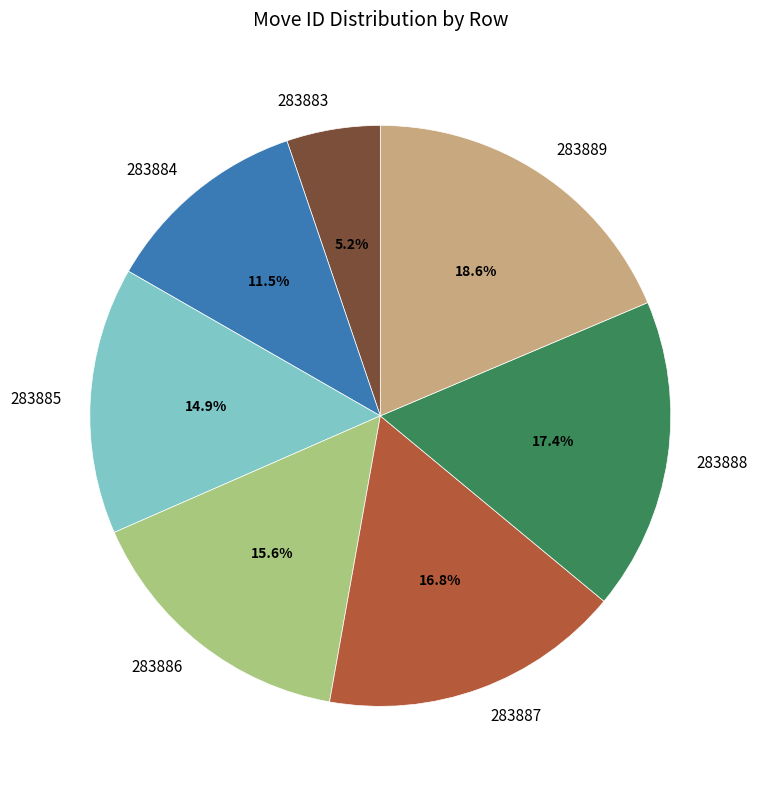

How many slices are in this pie chart?

7